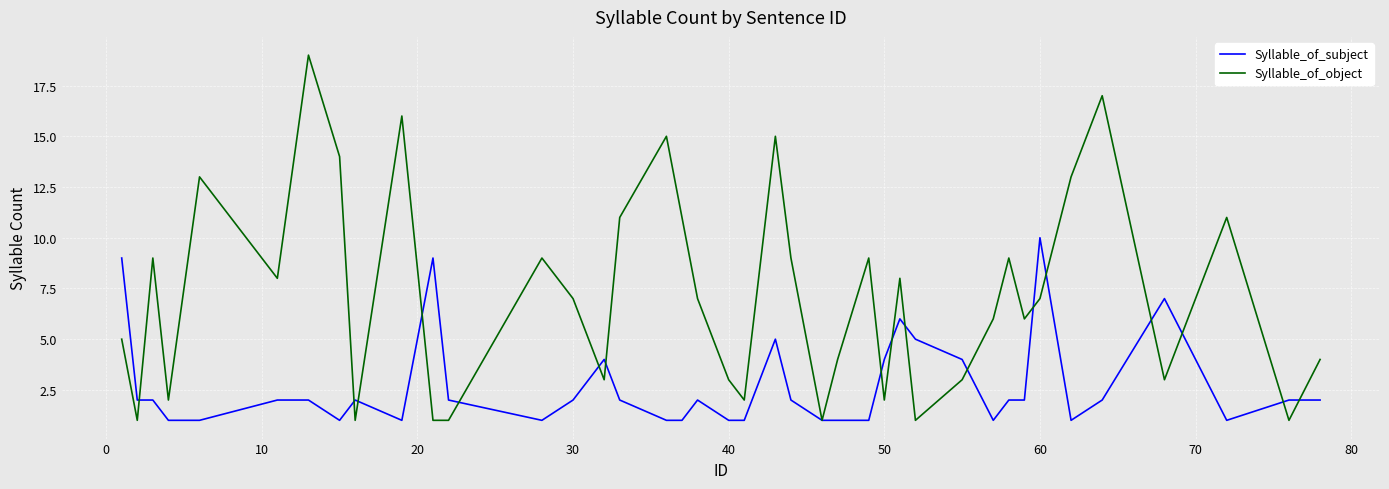

What is the smallest value displayed?

1